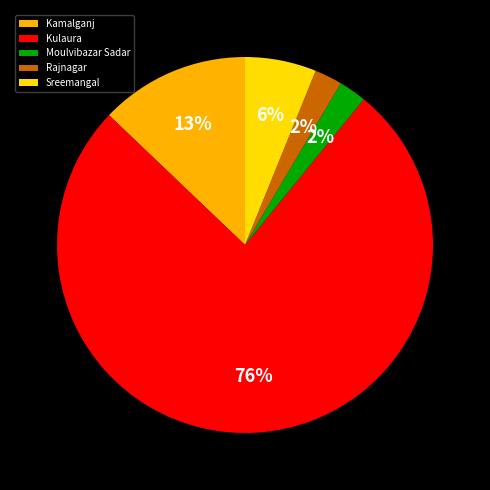

Is the sum of Rajnagar and Kulaura greater than half?

Yes